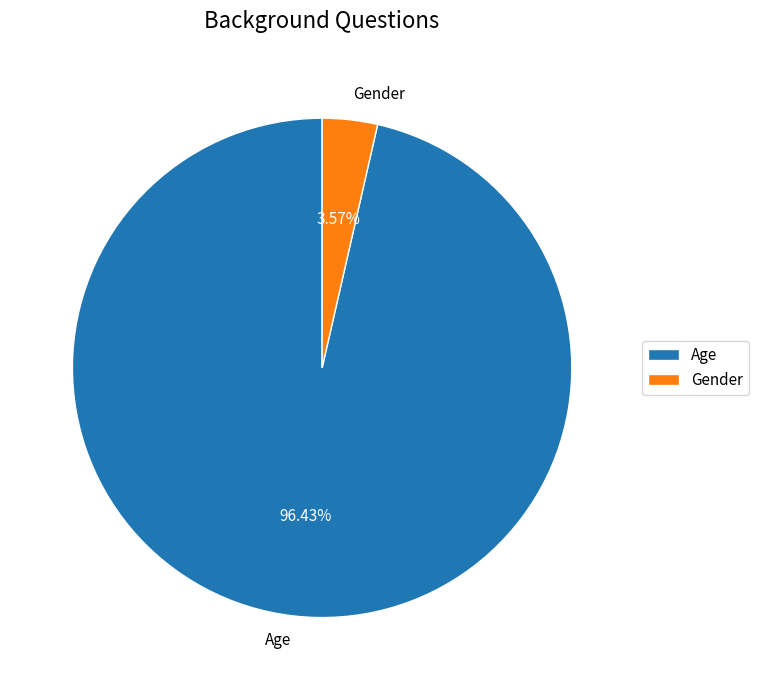

Is there any slice that represents more than half of the pie?

Yes